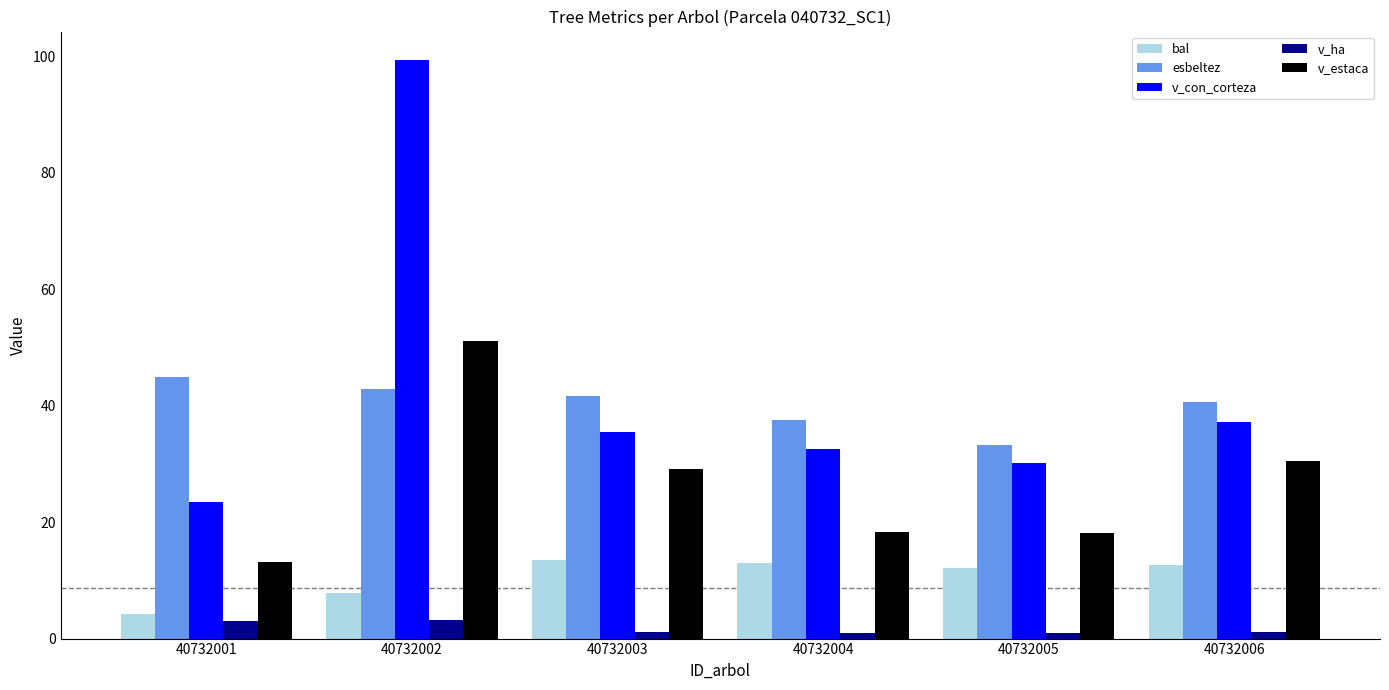

Count the number of categories in the chart.

6